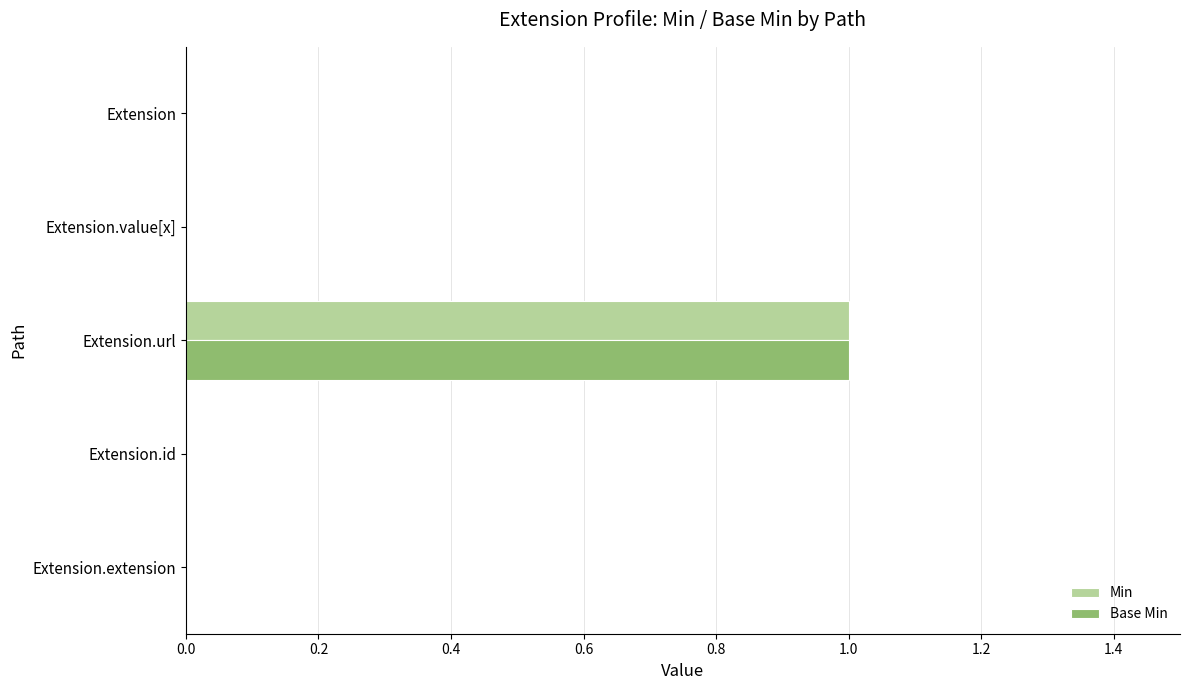

Is it true that Base Min equals 1 at Extension.url?

True